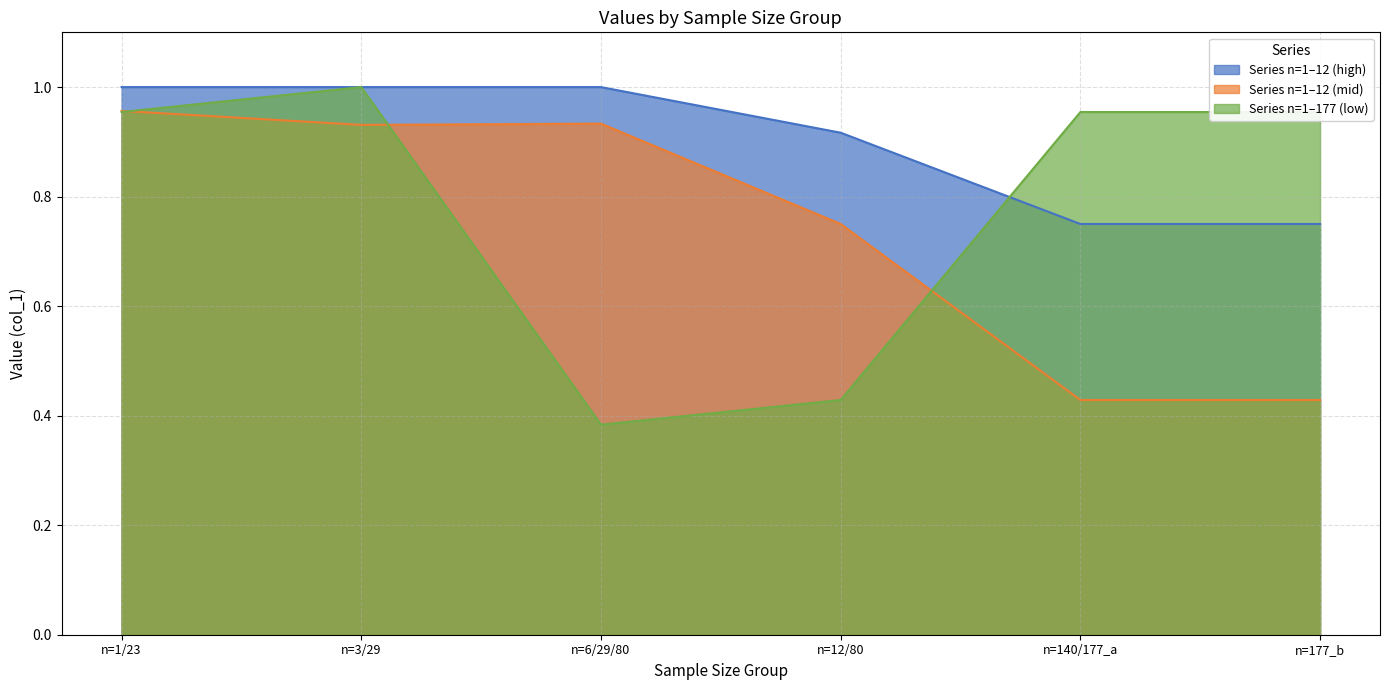

What position from the right is n=6/29/80?

4